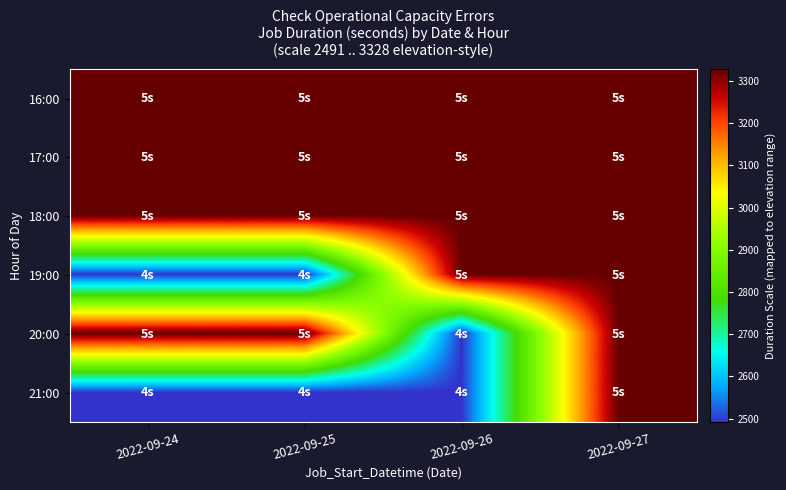

Reading right to left, transcribe all the data shown in this chart.

16:00: 2022-09-27=3328	2022-09-26=3328	2022-09-25=3328	2022-09-24=3328
17:00: 2022-09-27=3328	2022-09-26=3328	2022-09-25=3328	2022-09-24=3328
18:00: 2022-09-27=3328	2022-09-26=3328	2022-09-25=3328	2022-09-24=3328
19:00: 2022-09-27=3328	2022-09-26=3328	2022-09-25=2491	2022-09-24=2491
20:00: 2022-09-27=3328	2022-09-26=2491	2022-09-25=3328	2022-09-24=3328
21:00: 2022-09-27=3328	2022-09-26=2491	2022-09-25=2491	2022-09-24=2491